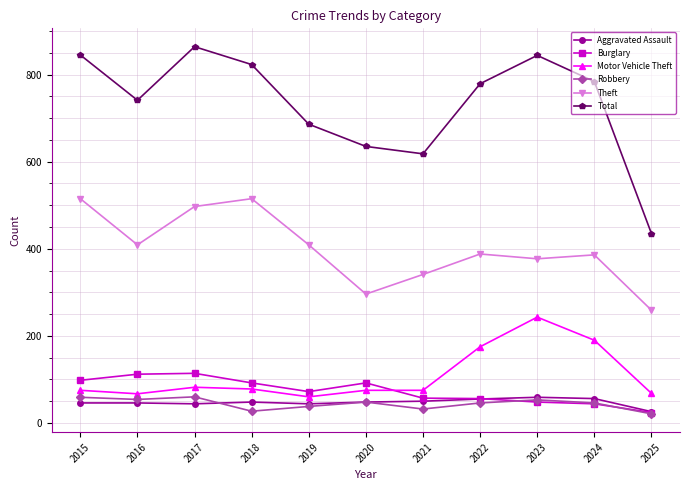

What is the difference between the highest and lowest values at 2024?

740